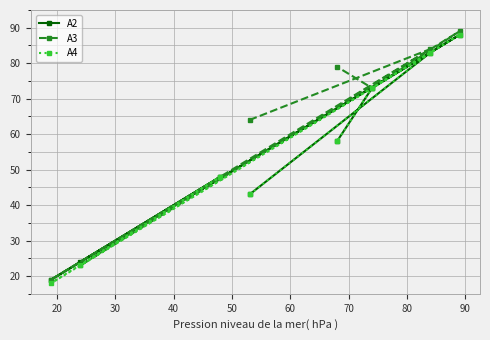

At how many categories does at least one series exceed 26?

6